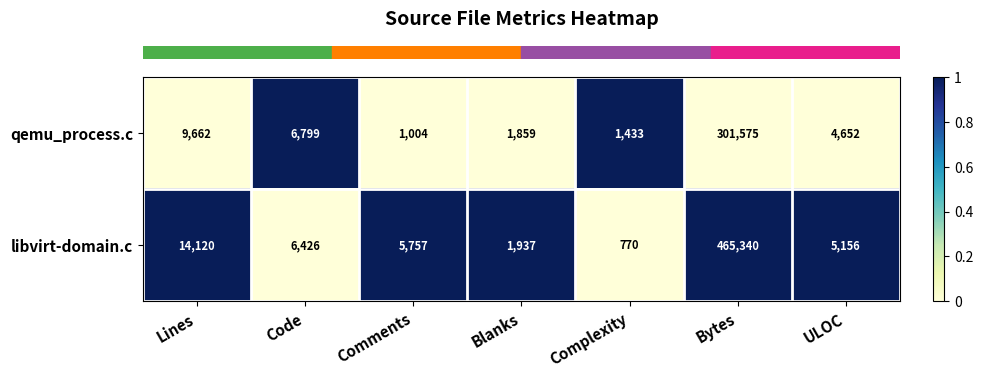

What is the maximum value shown in the chart?

465340